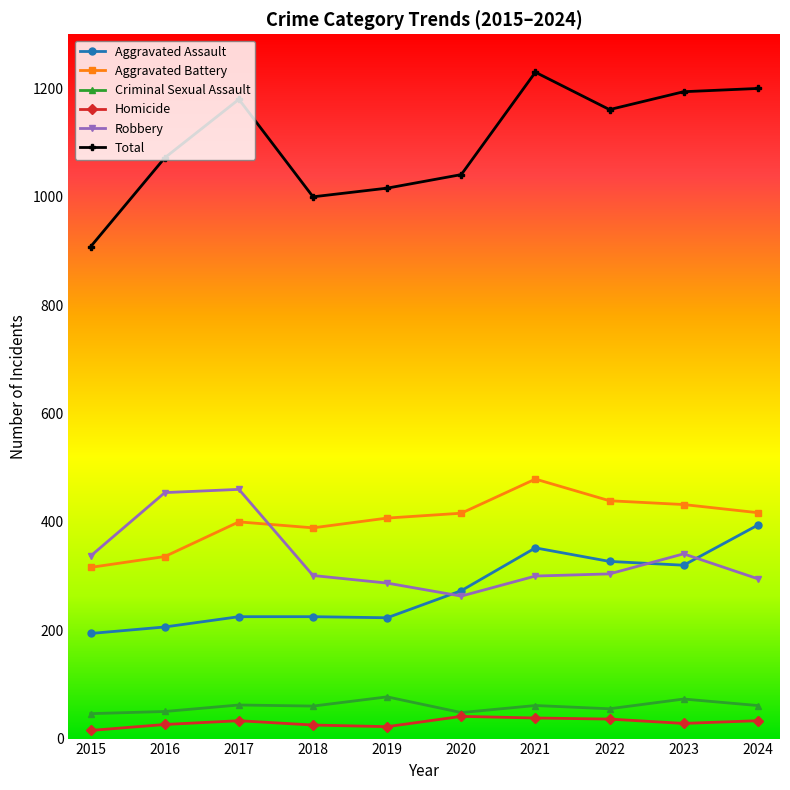

True or false: Robbery has a value of 159 at 2015.

False